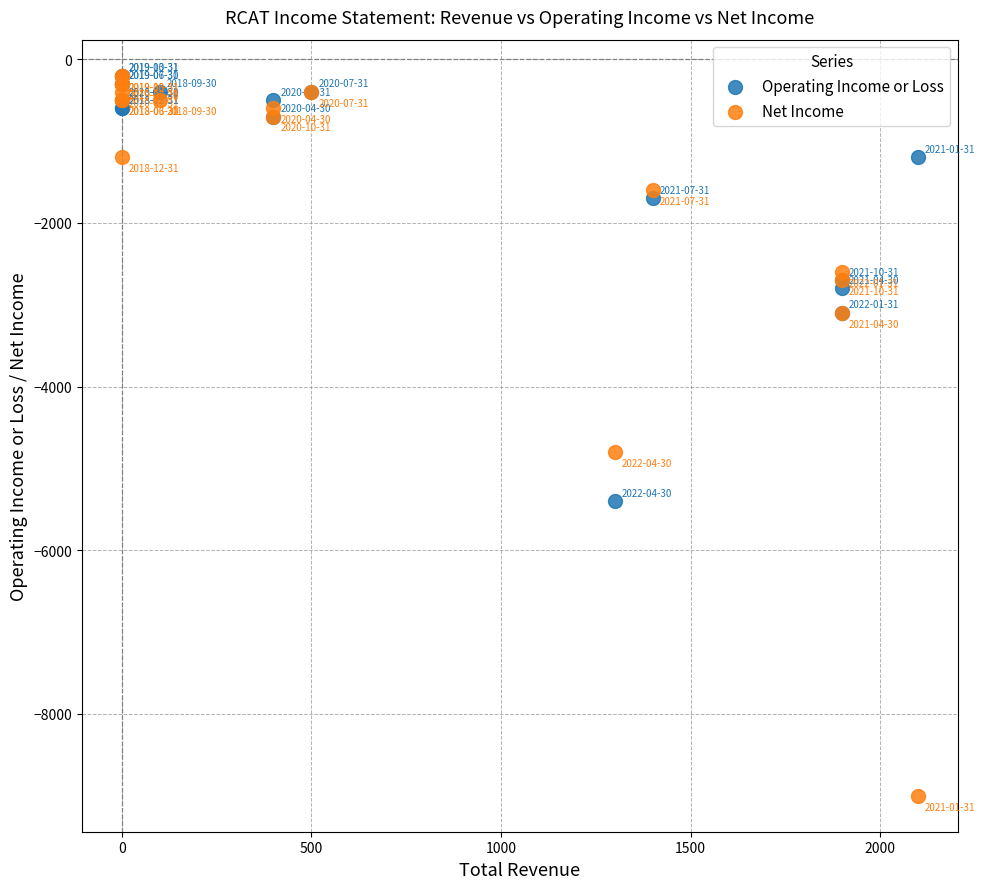

Which series contains the lowest Y value?

Net Income